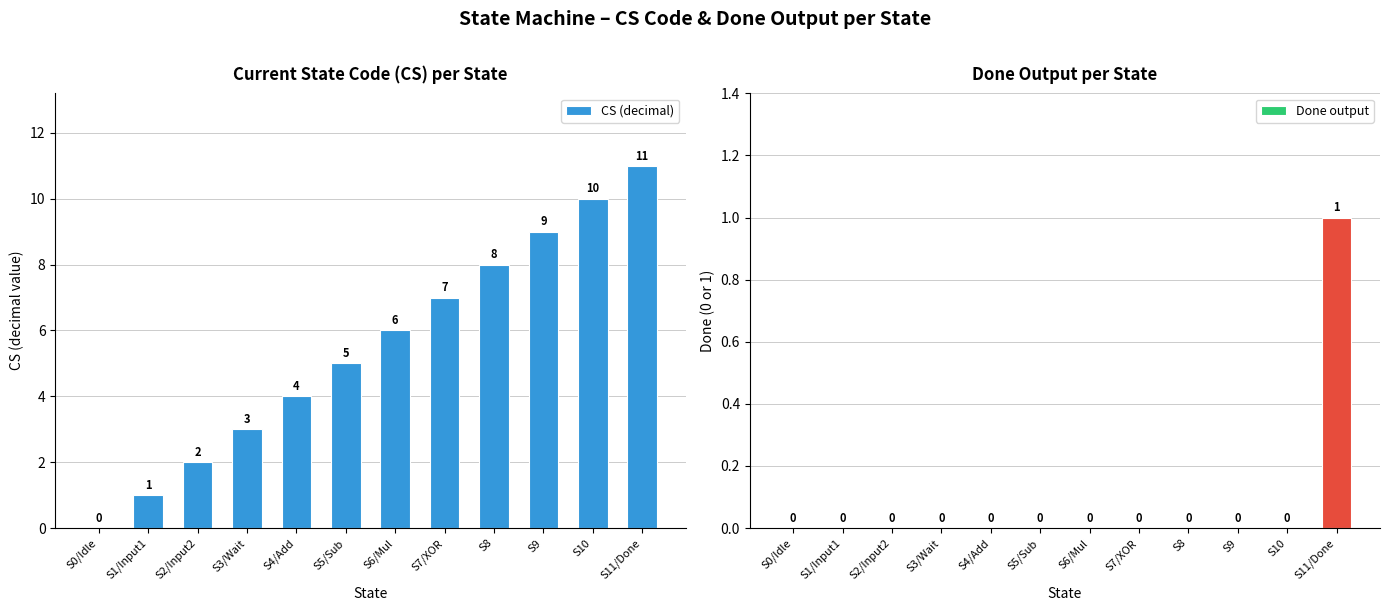

What is the spread (max minus min) of values at S2/Input2?

2